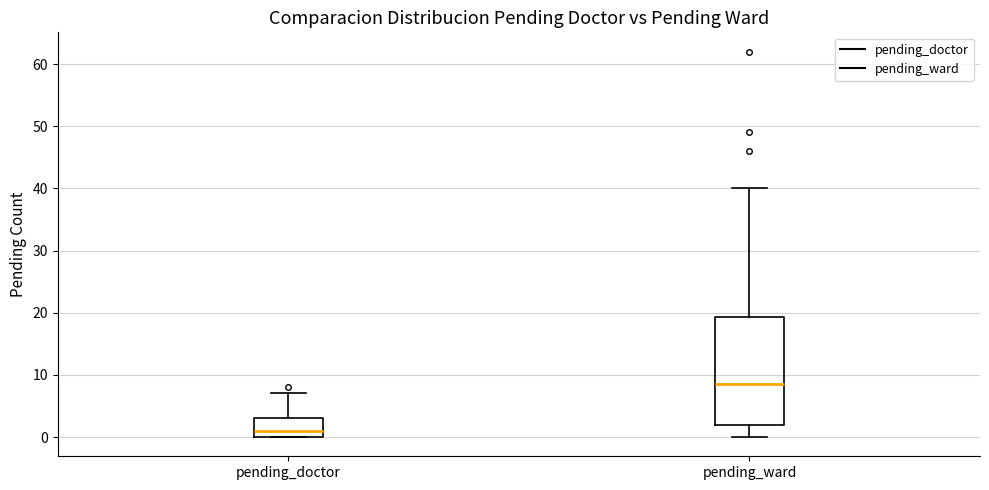

Which box has the lowest median line?

pending_doctor